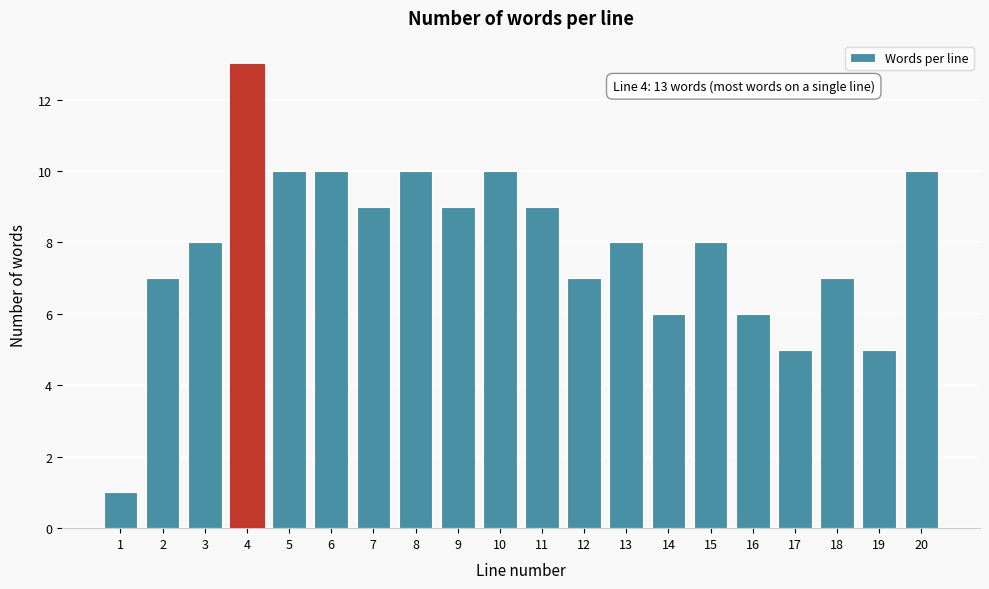

Reading right to left, transcribe all the data shown in this chart.

20=10	19=5	18=7	17=5	16=6	15=8	14=6	13=8	12=7	11=9	10=10	9=9	8=10	7=9	6=10	5=10	4=13	3=8	2=7	1=1